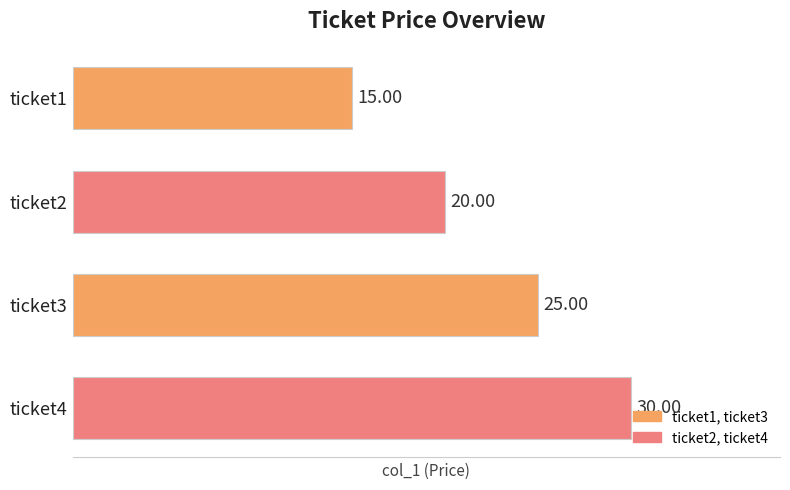

List the labels in order of value, largest first.

ticket4, ticket3, ticket2, ticket1